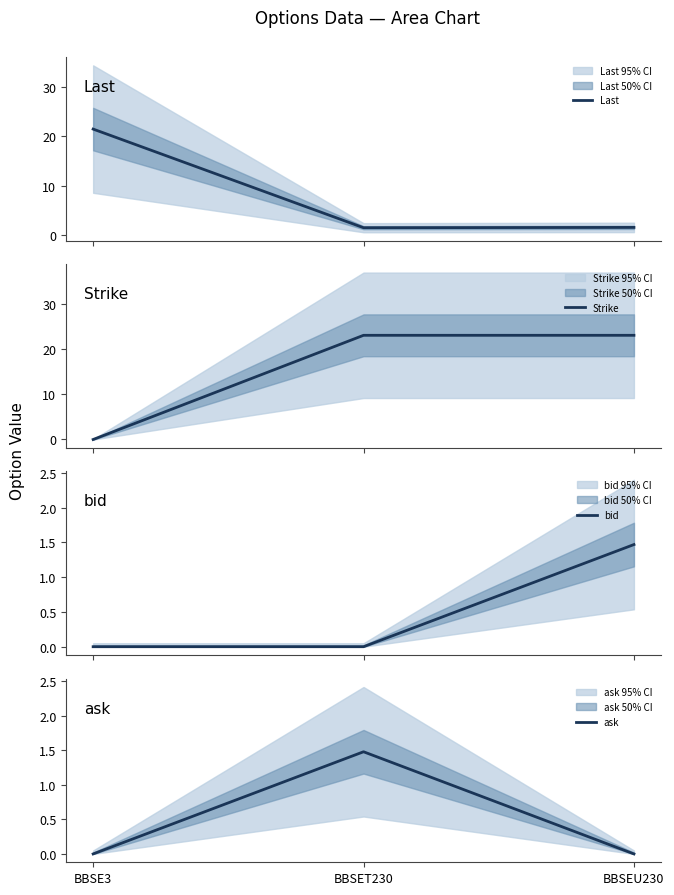

Between BBSEU230 and BBSET230, which is larger?

BBSEU230